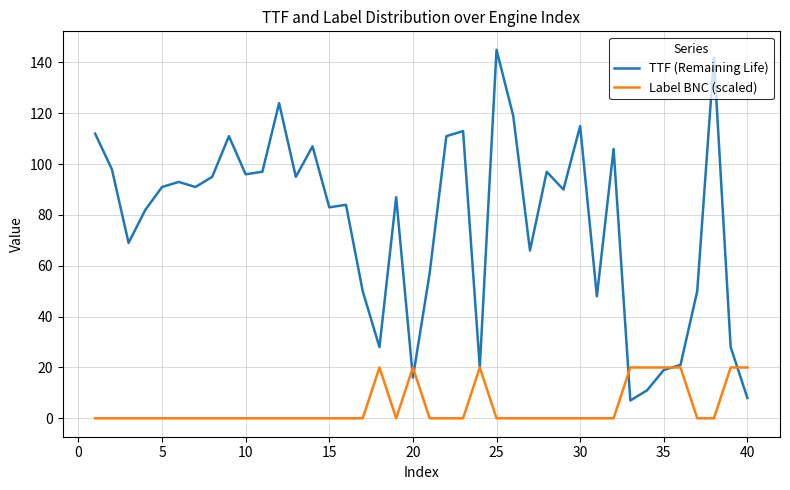

Which series has the largest total across all categories?

TTF (Remaining Life)